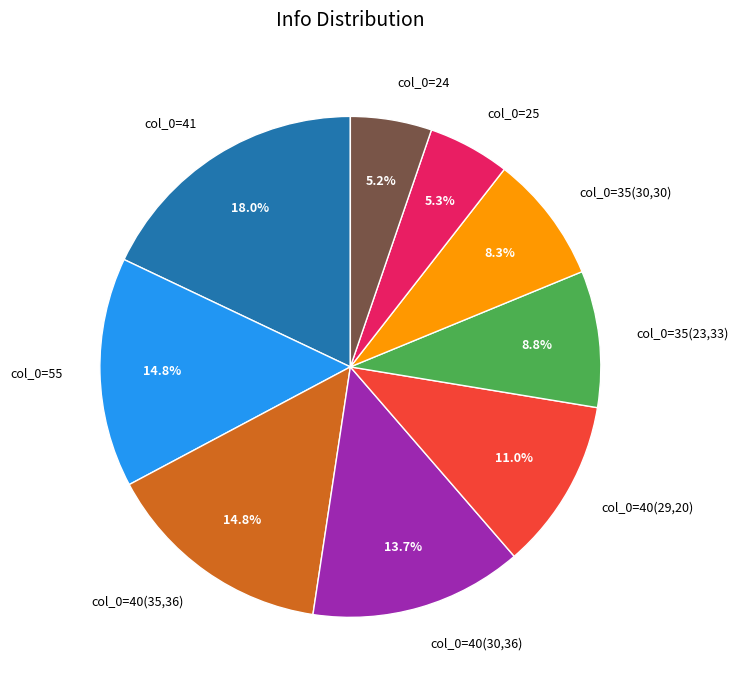

What is the total percentage of col_0=55 and col_0=41?

32.8%